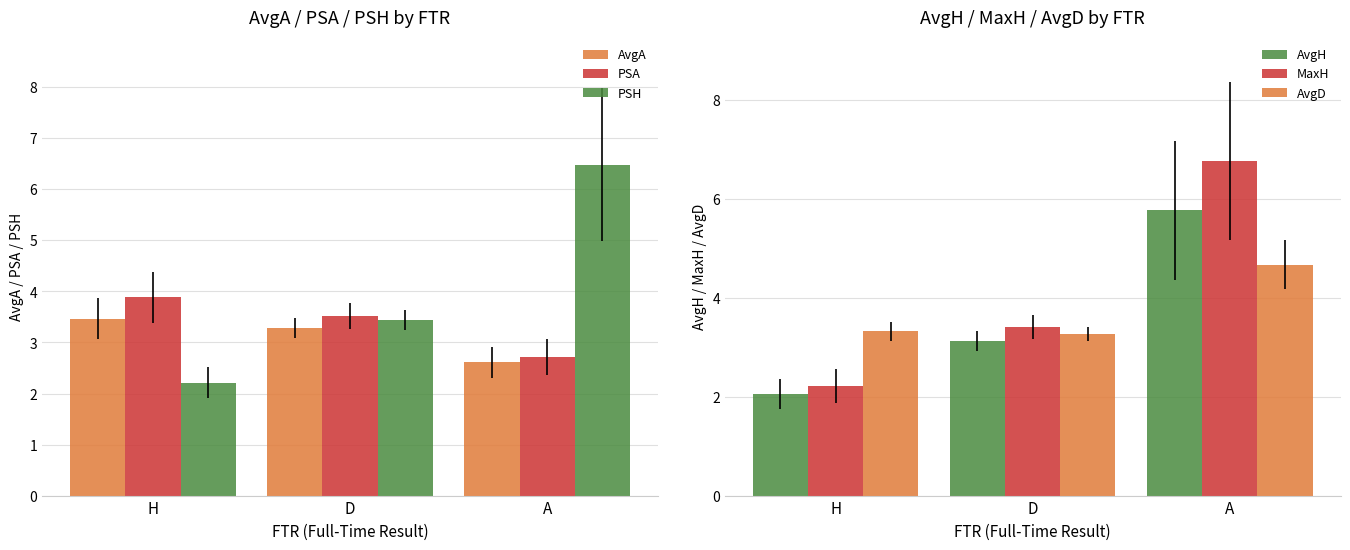

How many bars are there in total?

18